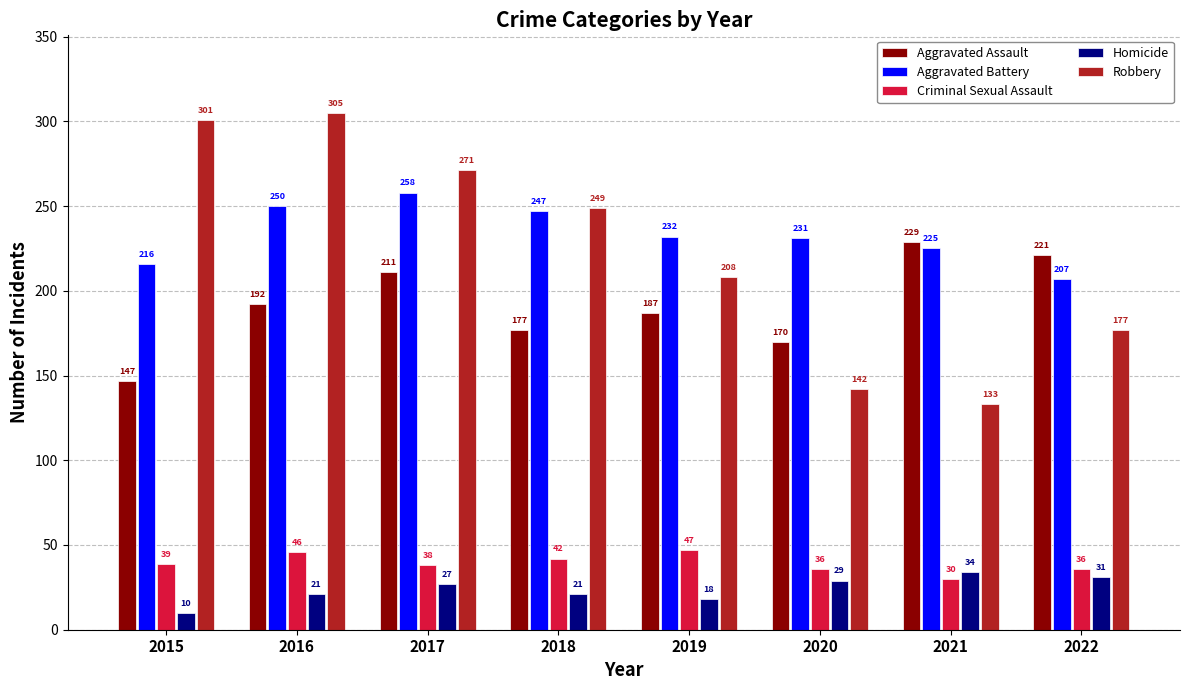

Which series has the widest spread of values?

Robbery